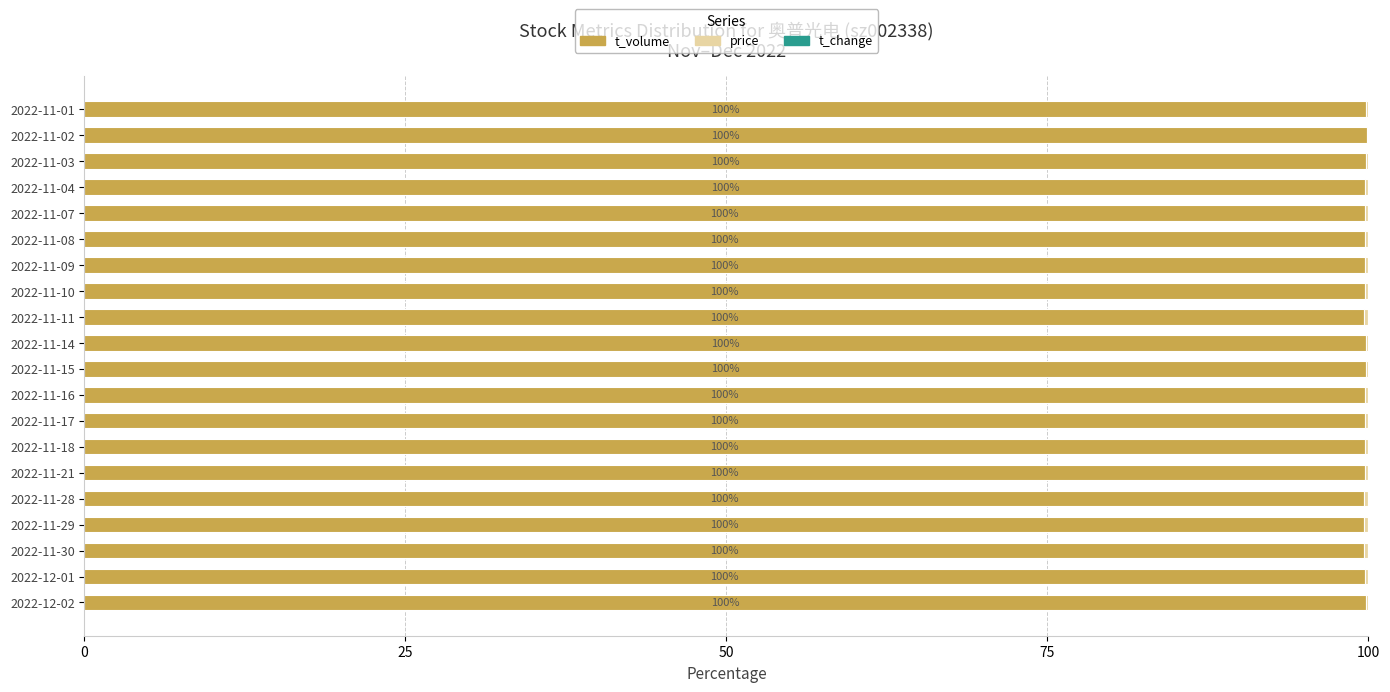

What is the sum of all t_volume values?

1995.0